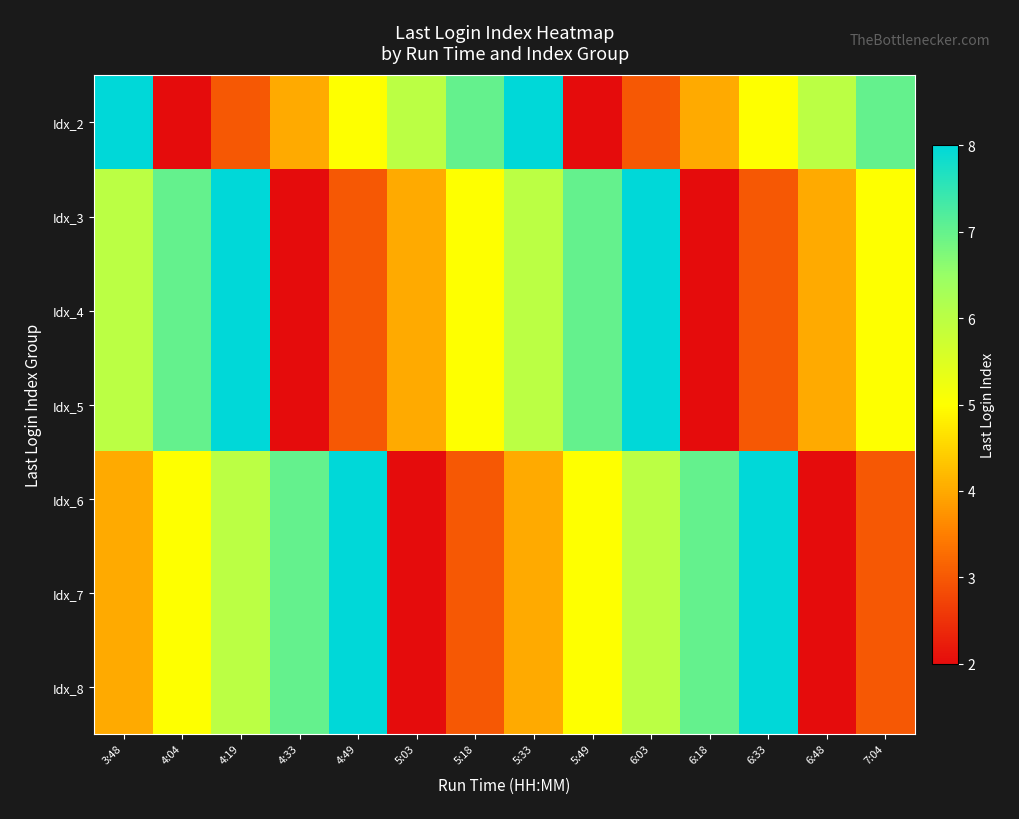

Which has a higher value, 5:49 or 4:04?

5:49